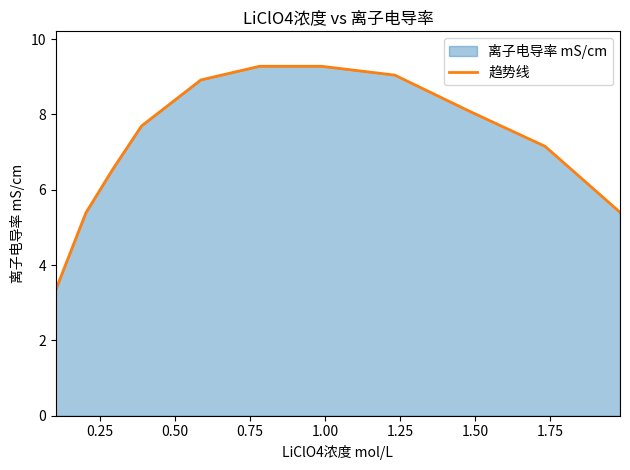

What is the minimum value shown in the chart?

3.3